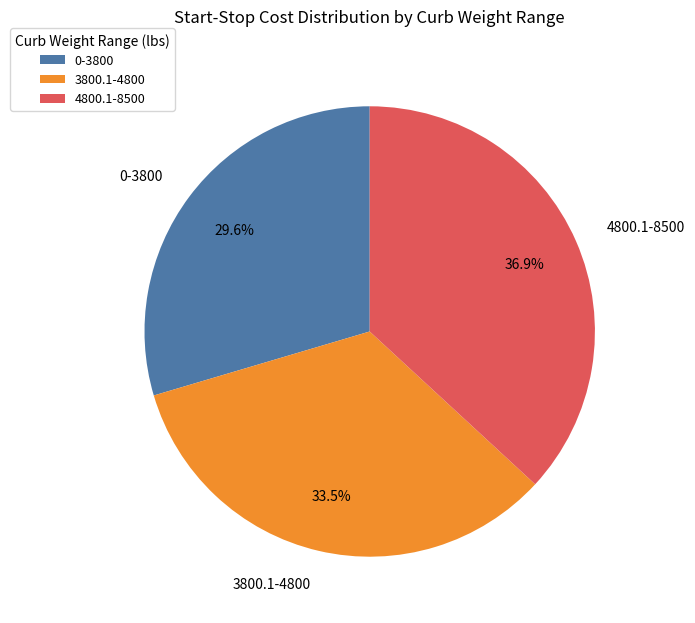

Which has a higher value, 0-3800 or 3800.1-4800?

3800.1-4800